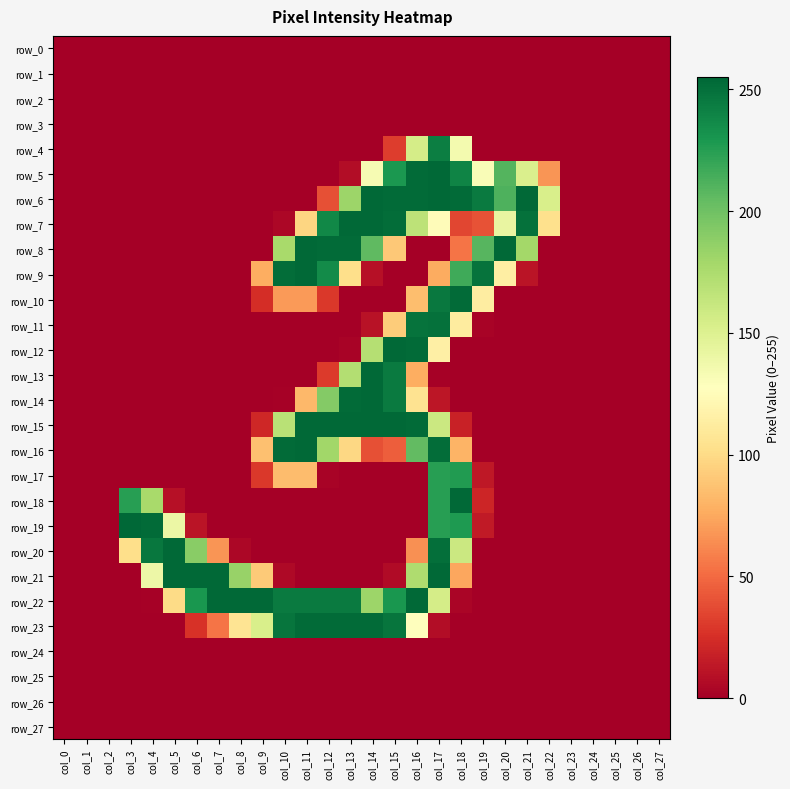

Rank the series at col_5 from lowest to highest value.

row_0, row_1, row_2, row_3, row_4, row_5, row_6, row_7, row_8, row_9, row_10, row_11, row_12, row_13, row_14, row_15, row_16, row_17, row_23, row_24, row_25, row_26, row_27, row_18, row_22, row_19, row_20, row_21